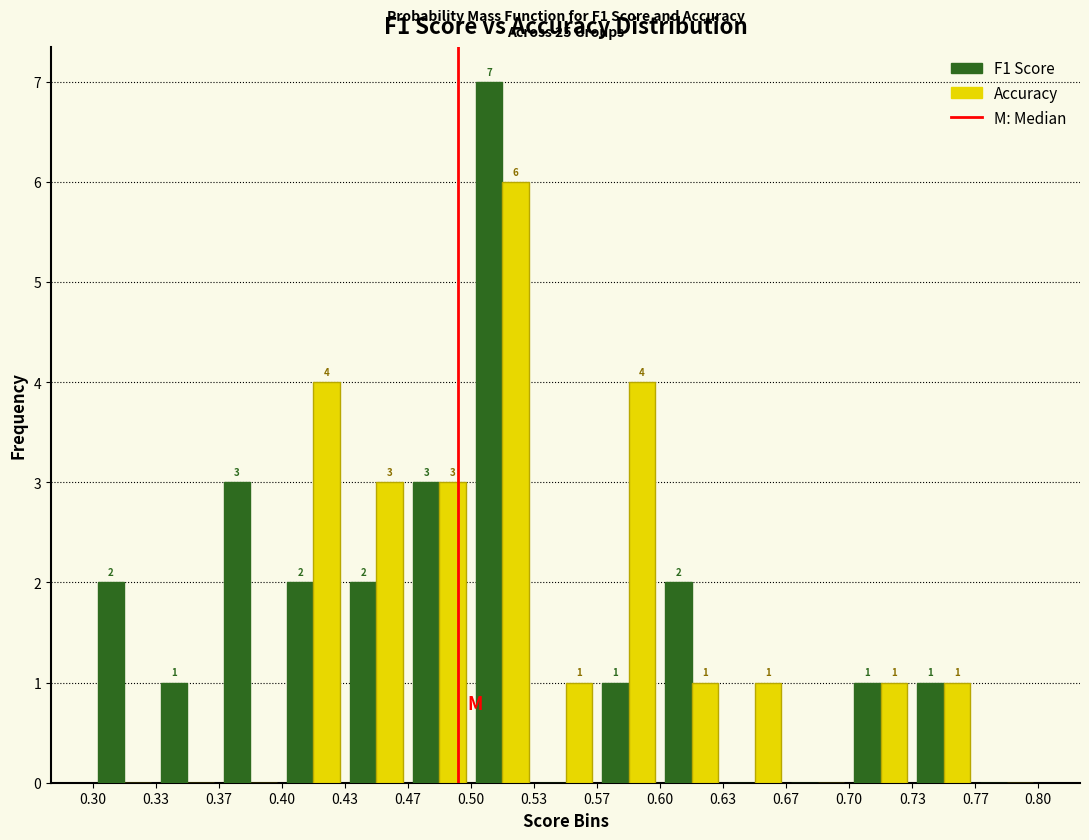

In the Accuracy series, which range on the x-axis has the tallest bar?

0.50 to 0.53